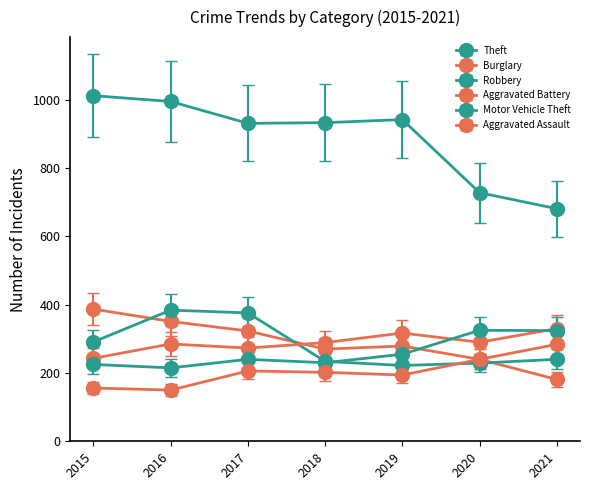

How many lines are shown in the chart?

6